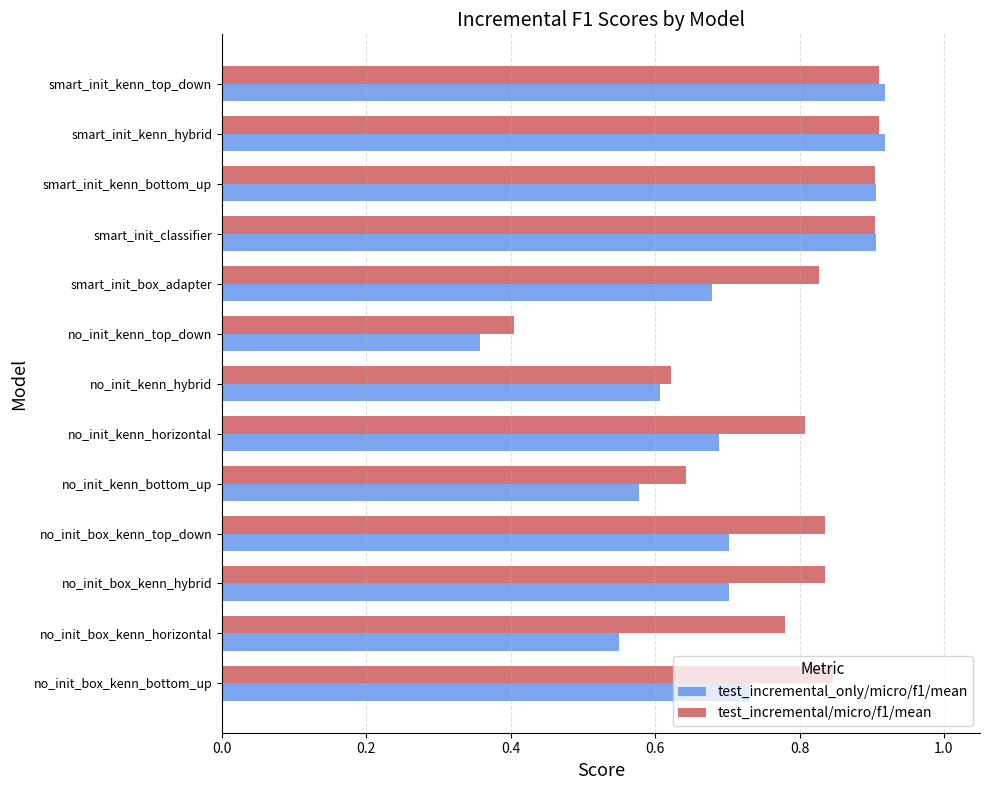

Which series has the largest range (max minus min)?

test_incremental_only/micro/f1/mean